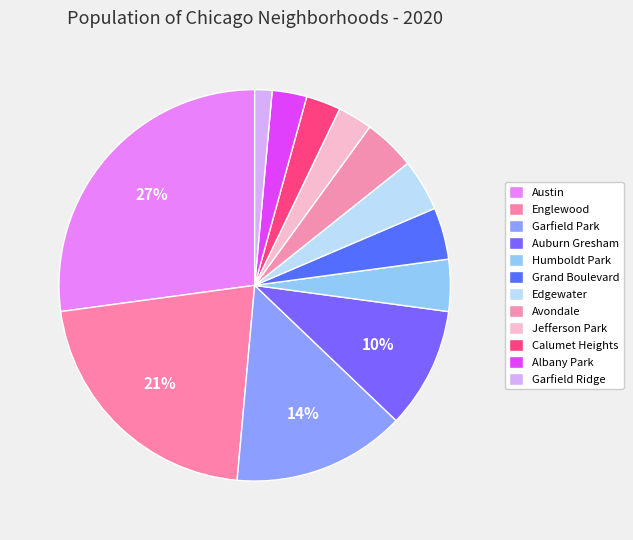

What is the largest slice in the pie chart?

Austin